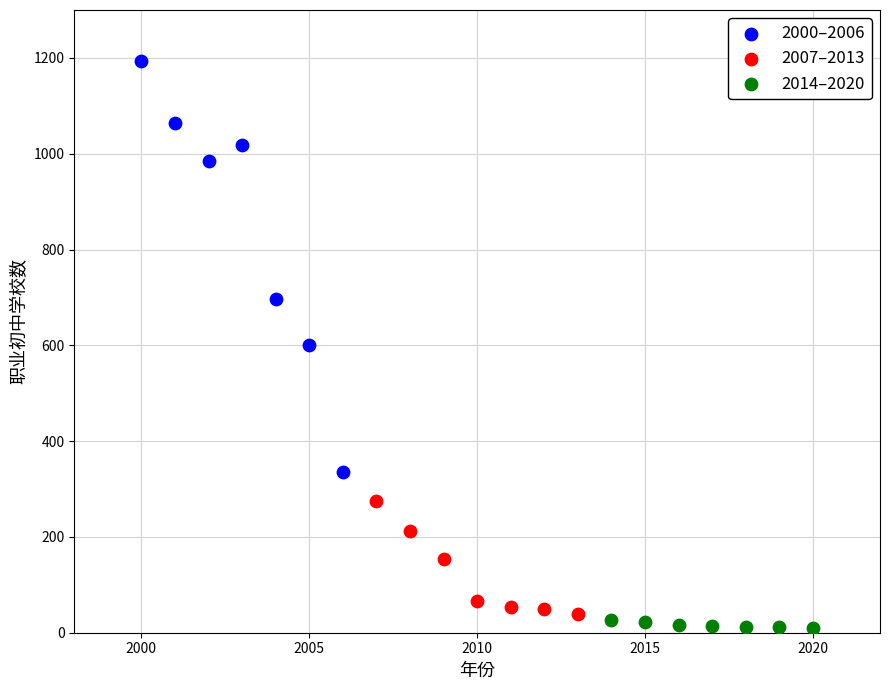

Which series reaches the maximum Y coordinate?

2000–2006